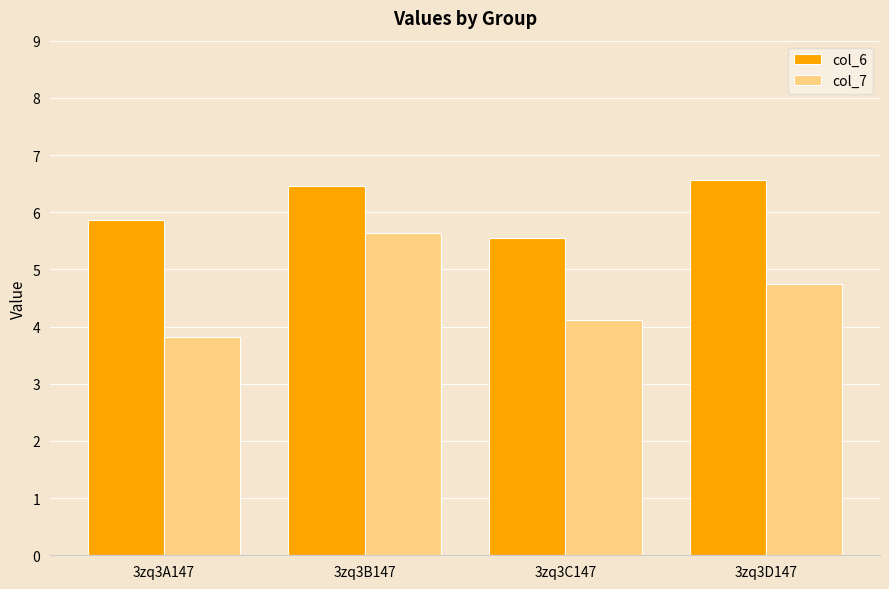

Rank the series by their average value, from lowest to highest.

col_7, col_6